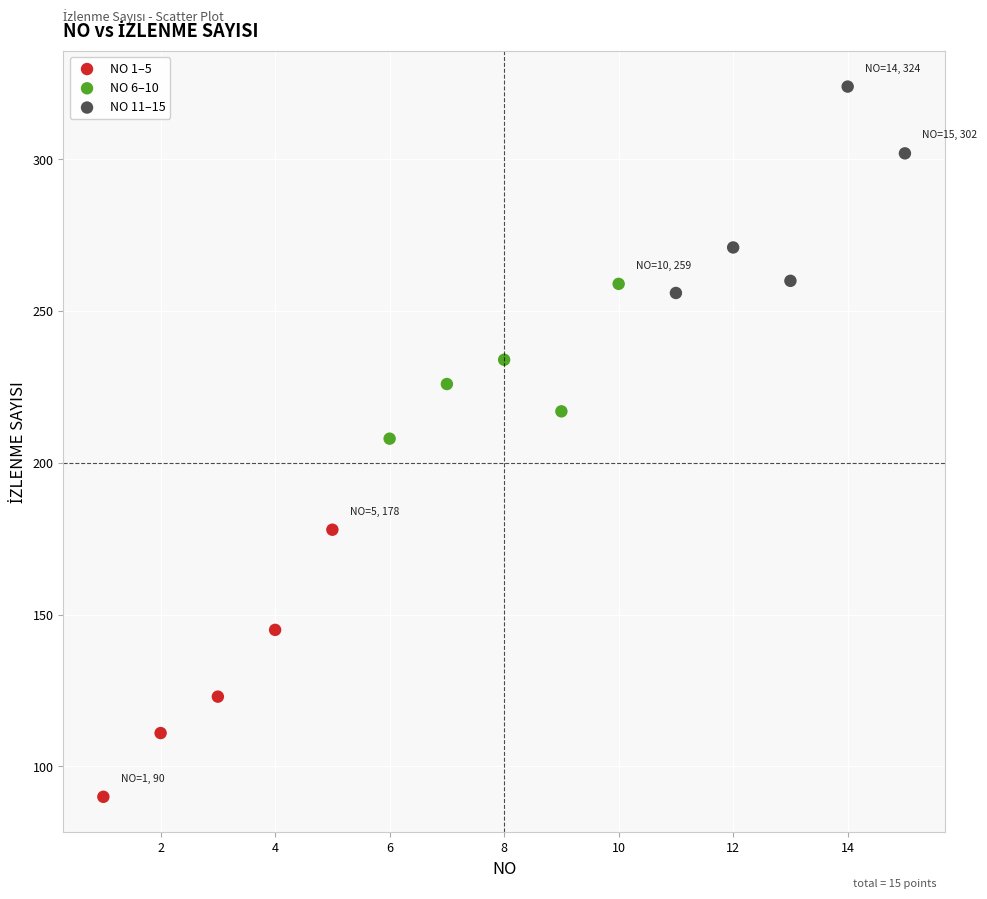

What are all the series names shown in the legend?

NO 1–5, NO 6–10, NO 11–15